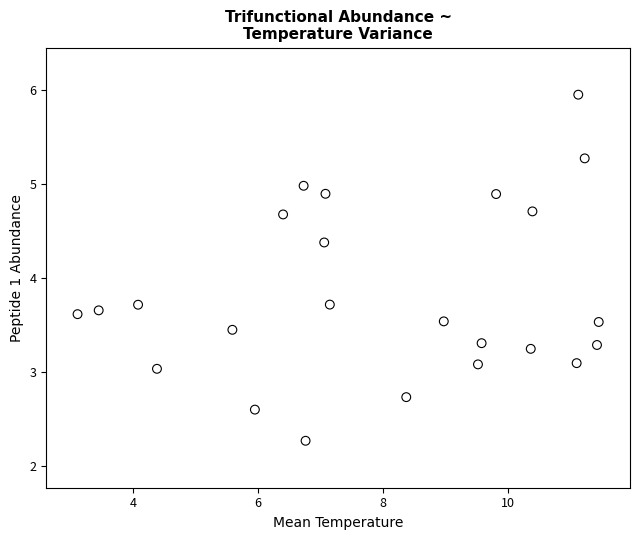

What is the range of X values (max minus min)?

8.3